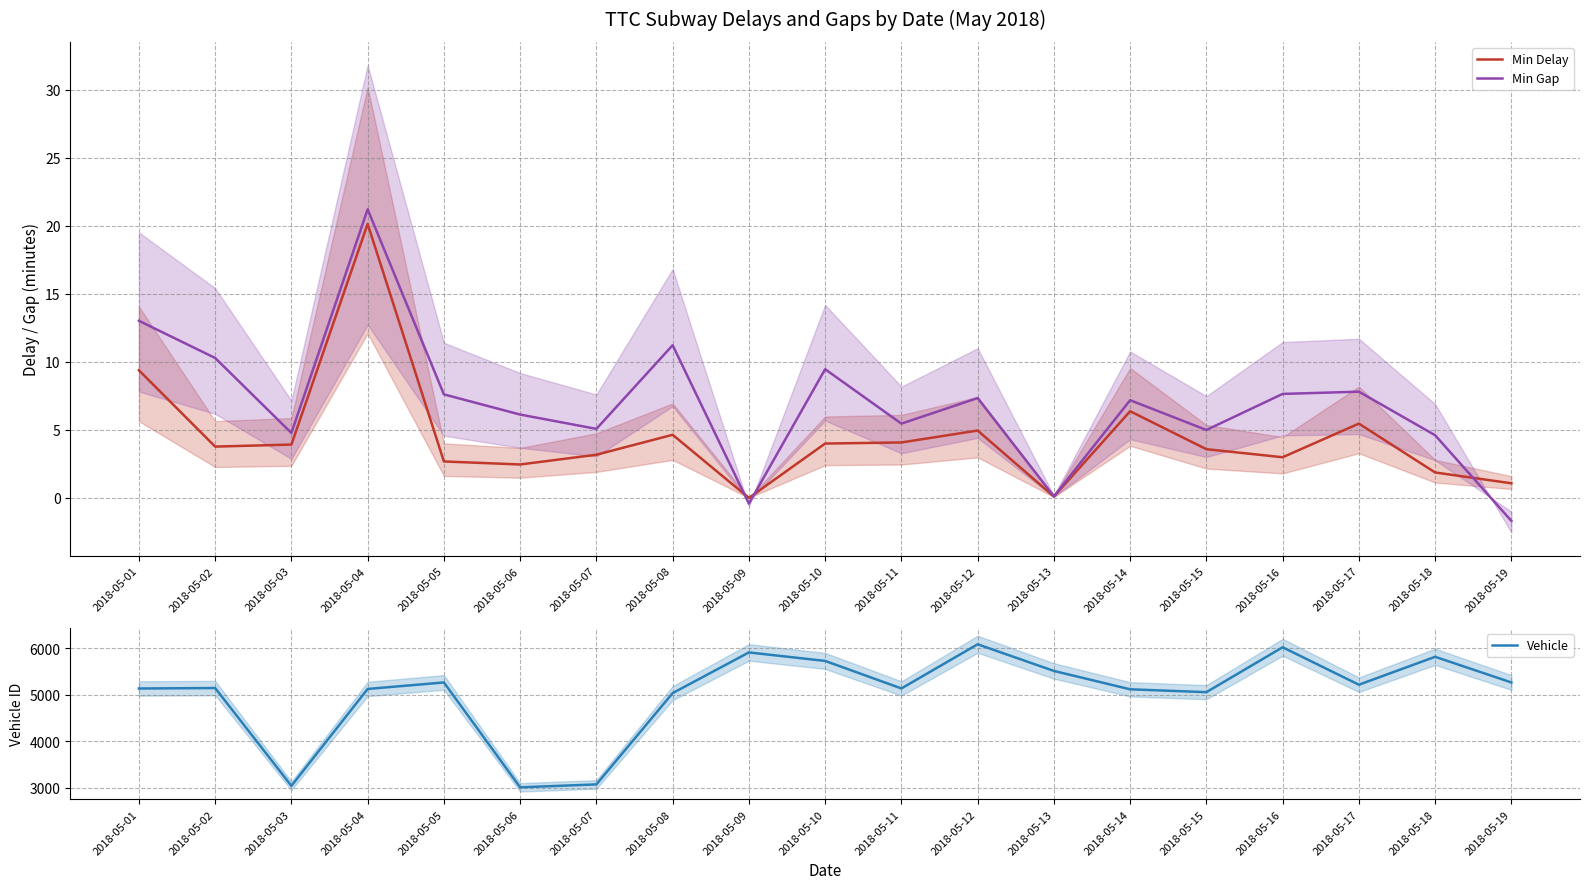

What is the sum of the Min Gap values at 2018-05-04 and 2018-05-16?

28.8